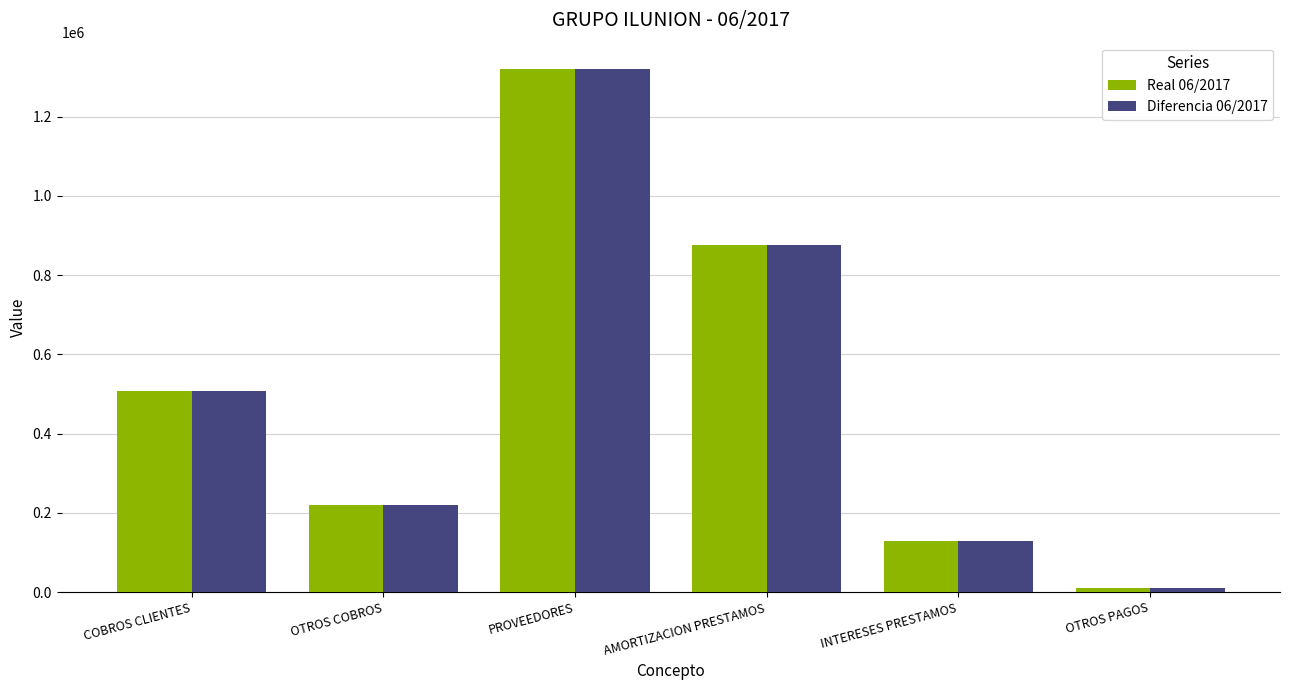

Reading left to right, transcribe all the data shown in this chart.

Real 06/2017: COBROS CLIENTES=508854.8	OTROS COBROS=220000.0	PROVEEDORES=1320719.4	AMORTIZACION PRESTAMOS=877371.4	INTERESES PRESTAMOS=128822.5	OTROS PAGOS=9860.2
Diferencia 06/2017: COBROS CLIENTES=508854.8	OTROS COBROS=220000.0	PROVEEDORES=1320719.4	AMORTIZACION PRESTAMOS=877371.4	INTERESES PRESTAMOS=128822.5	OTROS PAGOS=9860.2